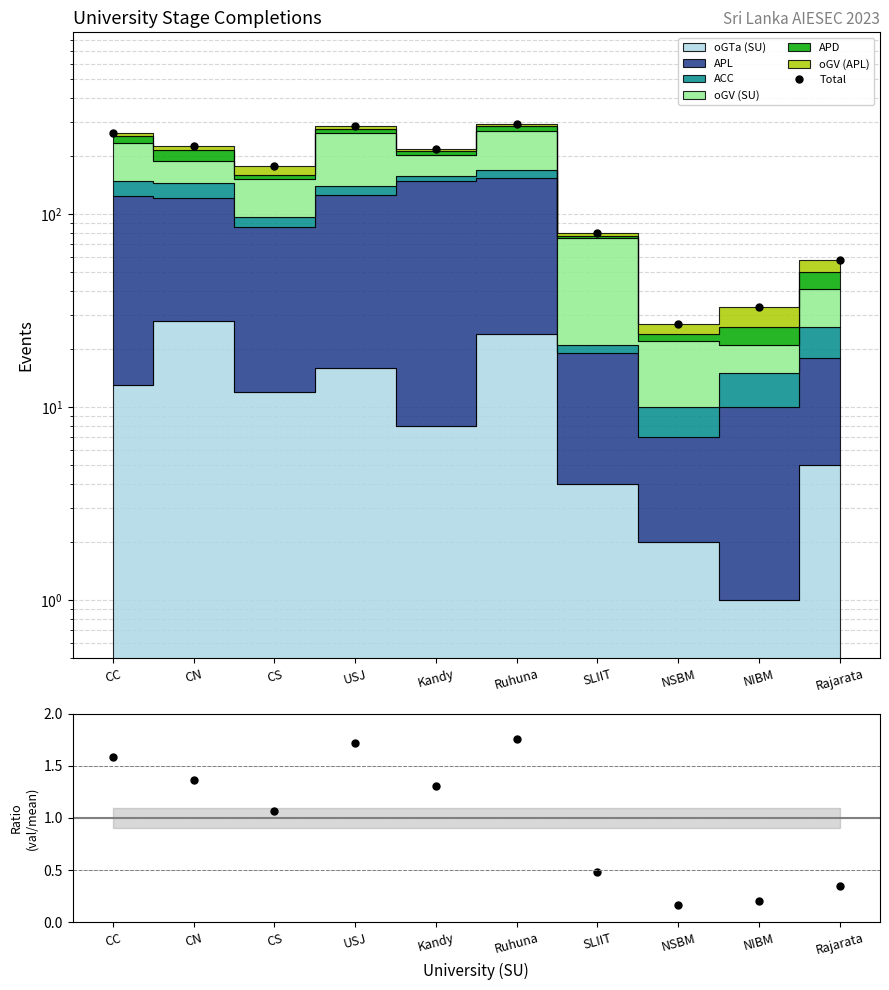

In Ratio, how many points are higher than both neighbors (excluding endpoints)?

2